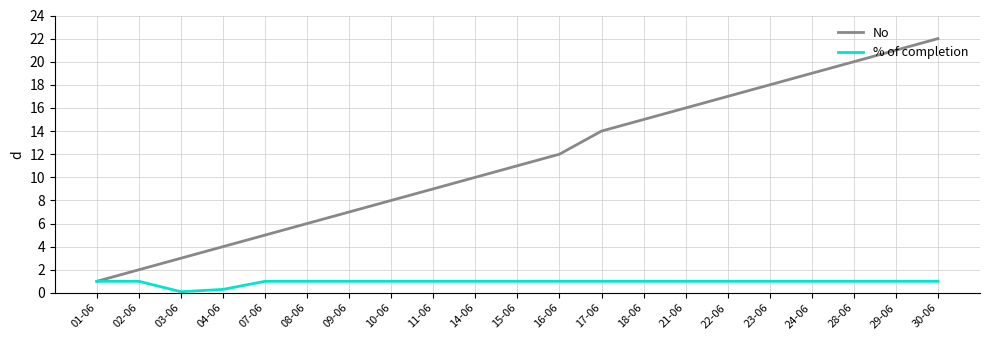

What is the total value across all series at 21-06?

17.0